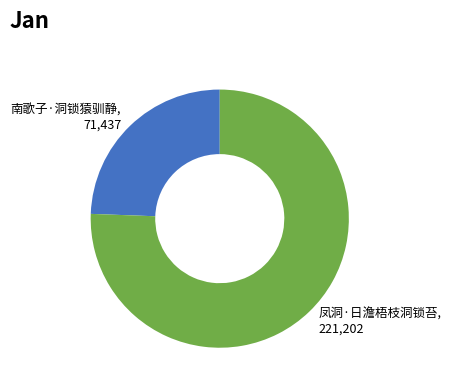

True or false: 南歌子·洞锁猿驯静 accounts for 13% of the total.

False